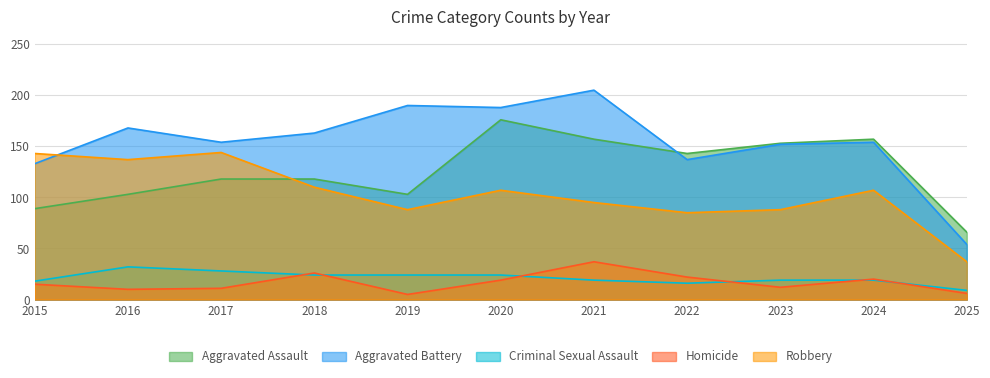

How many interior local valleys does the Aggravated Assault series have?

2